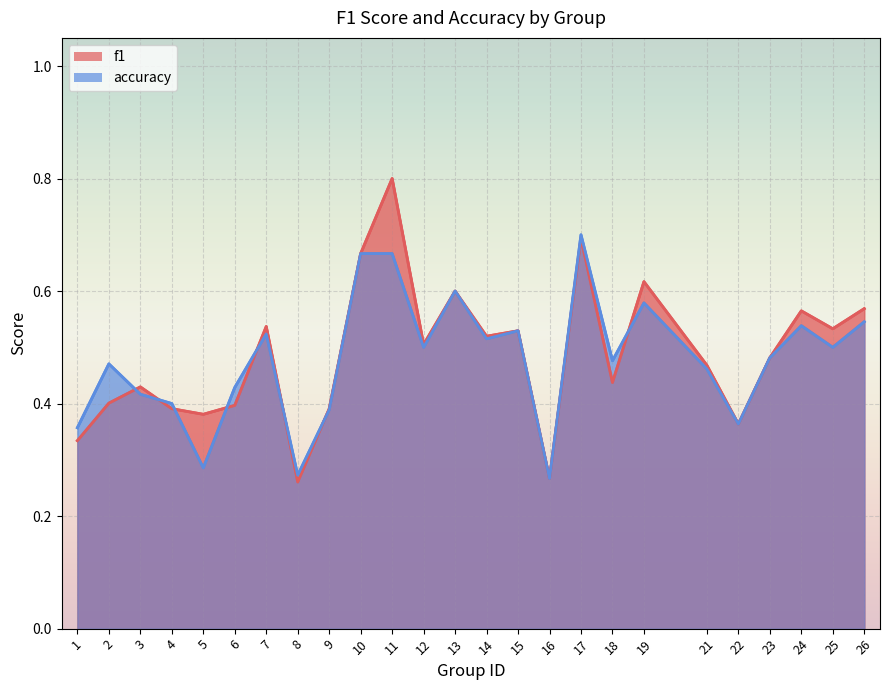

The value of accuracy at 21 is 0.5. True or false?

True